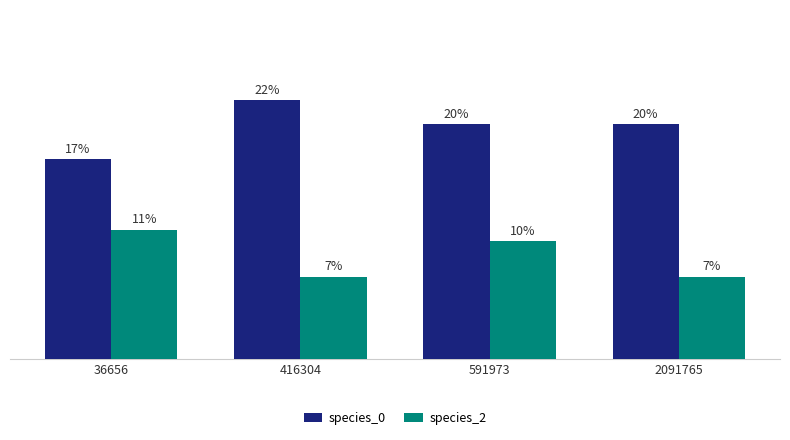

What is the spread (max minus min) of values at 2091765?

0.1